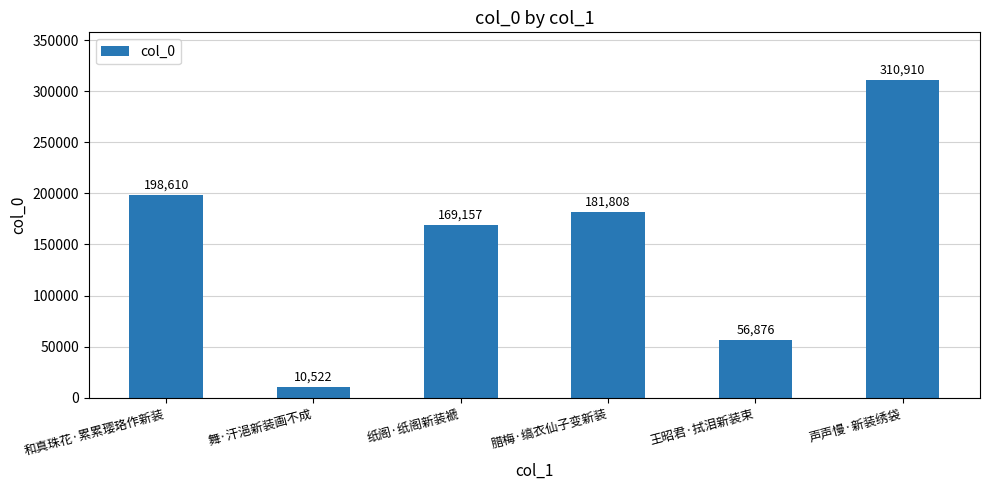

What is the change in value from 和真珠花·累累璎珞作新装 to 纸阁·纸阁新装褫?

-29453